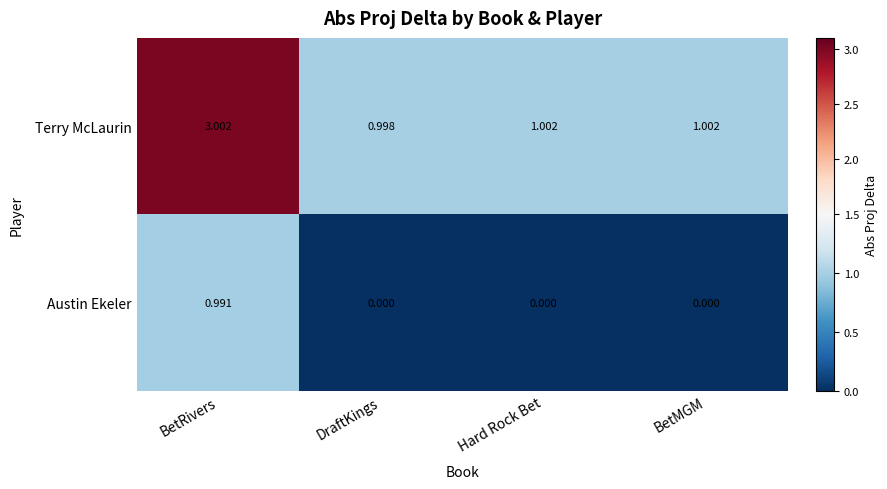

At which category is the sum across all series the highest?

BetRivers